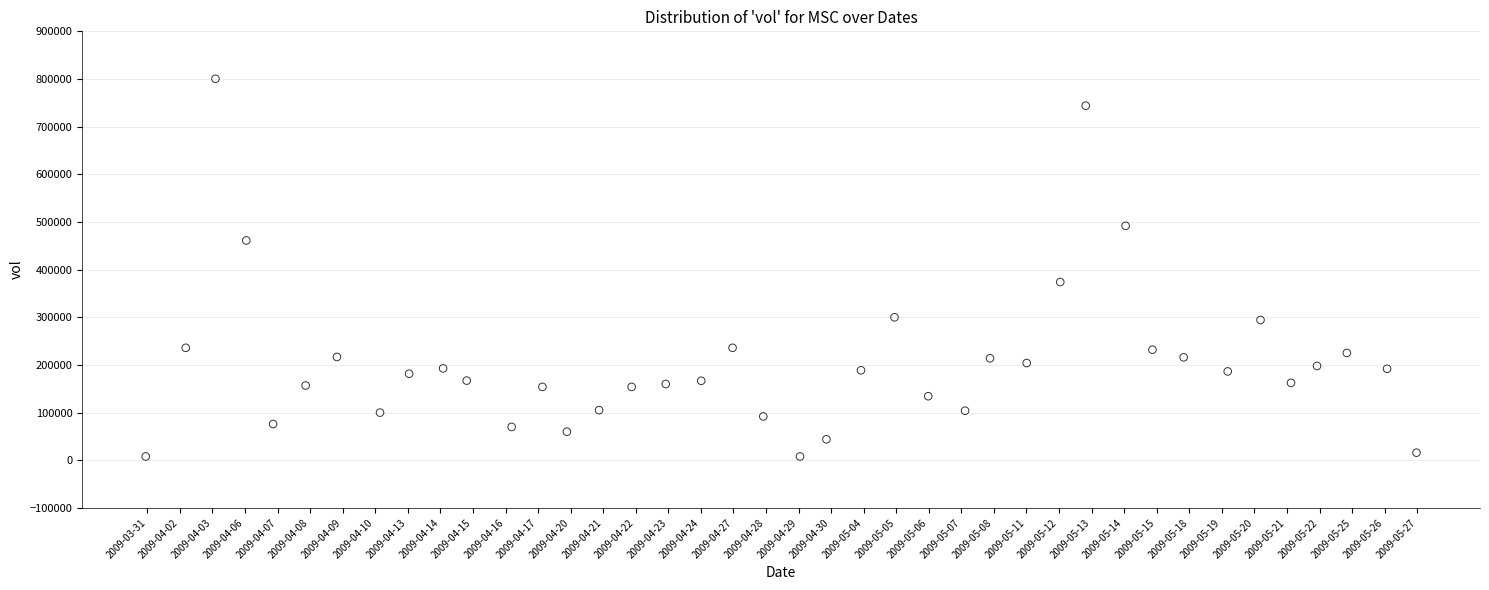

What Y value in the scatter plot is closest to 404200?

374000